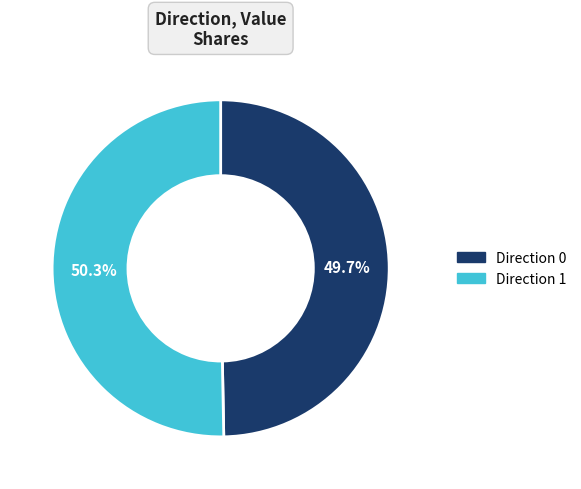

Does any single category account for the majority?

Yes